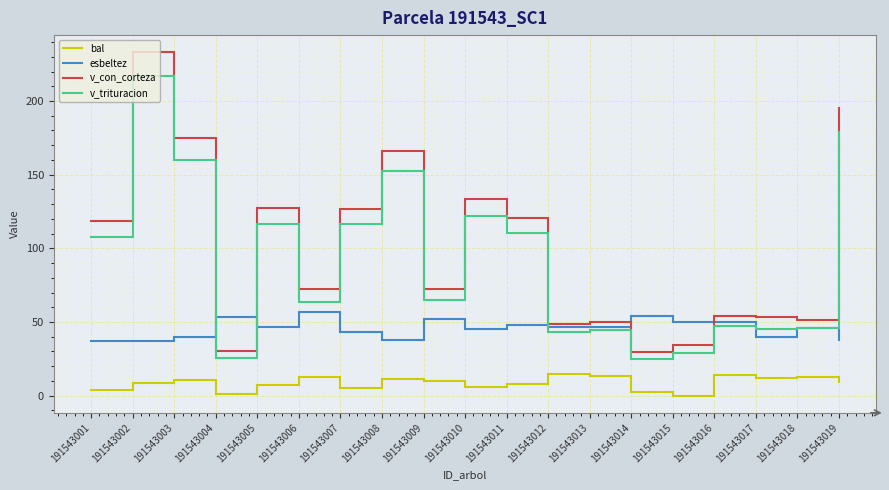

Where do v_con_corteza and esbeltez first cross each other?

191543003 and 191543004